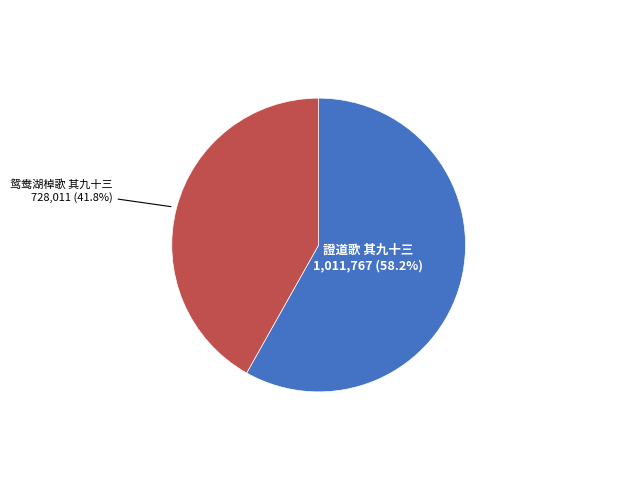

True or false: 證道歌 其九十三 accounts for 50% of the total.

False